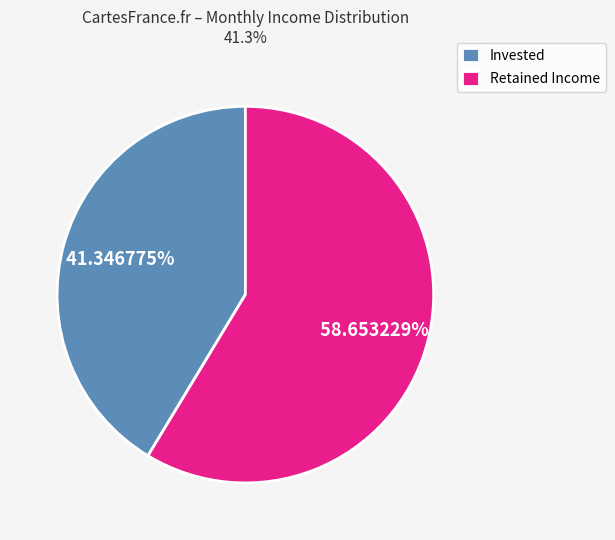

Rank the categories by value from highest to lowest.

Retained Income, Invested